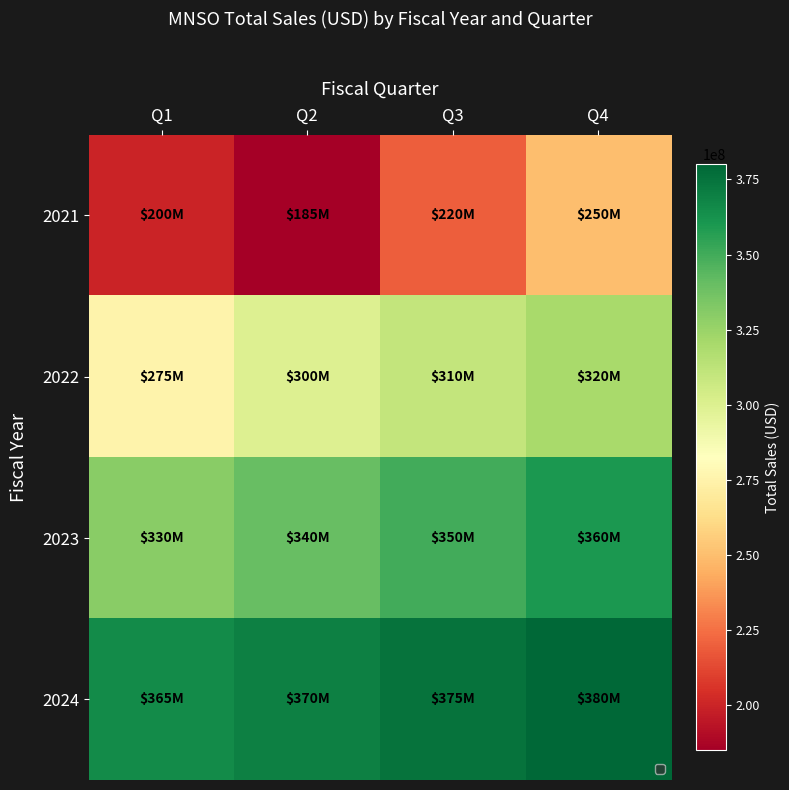

Between Q4 and Q3, which is larger?

Q4